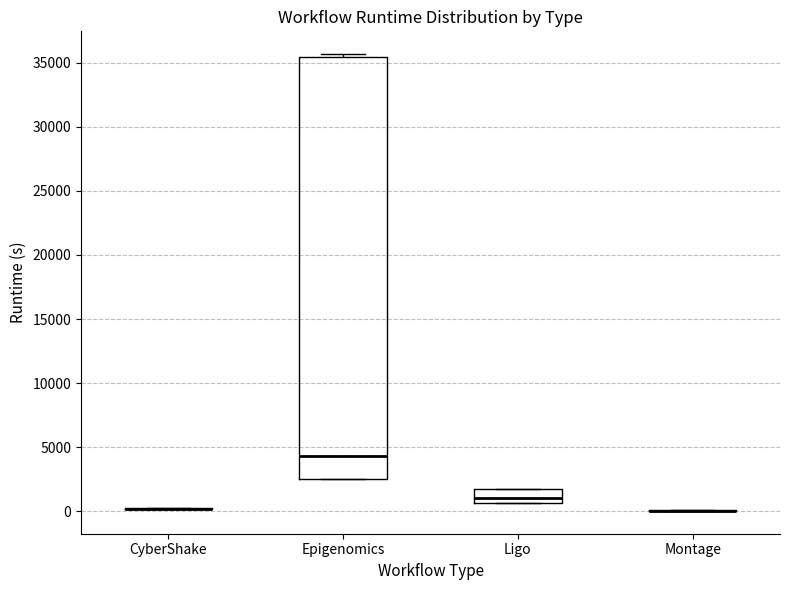

Reading left to right, transcribe this box plot: for each box, give where its median line is, the range the box spans, and where its two whiskers end, as read against the y-axis. The values are not printed on the chart, so give them approximately, as read against the axis.

CyberShake: box collapsed to a line at 0, whiskers 0 to 0
Epigenomics: median 4500, box 2500 to 35500, whiskers 2500 to 35500 (just above the box's upper edge)
Ligo: median 1000, box 500 to 2000, whiskers 500 to 2000
Montage: box collapsed to a line at 0, whiskers 0 to 0